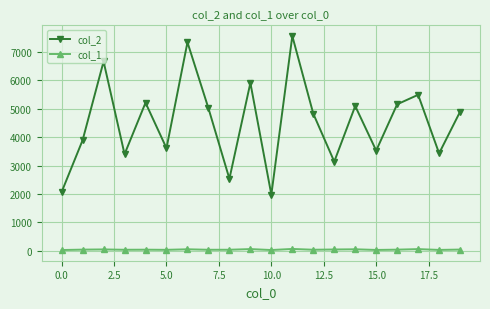

True or false: col_2 has more than 2 interior local peaks.

True